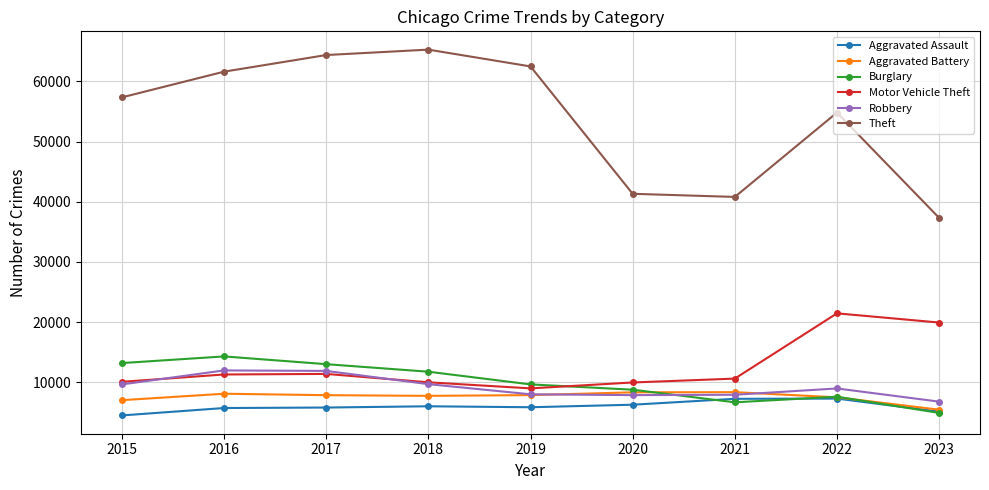

How many lines are shown in the chart?

6